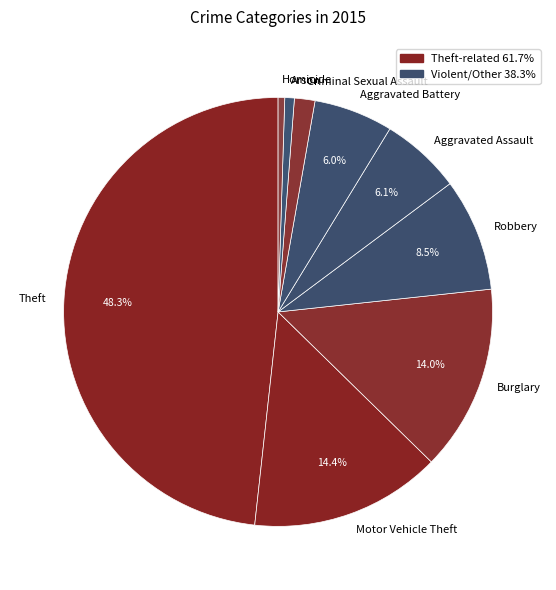

Between Robbery and Theft, which is larger?

Theft